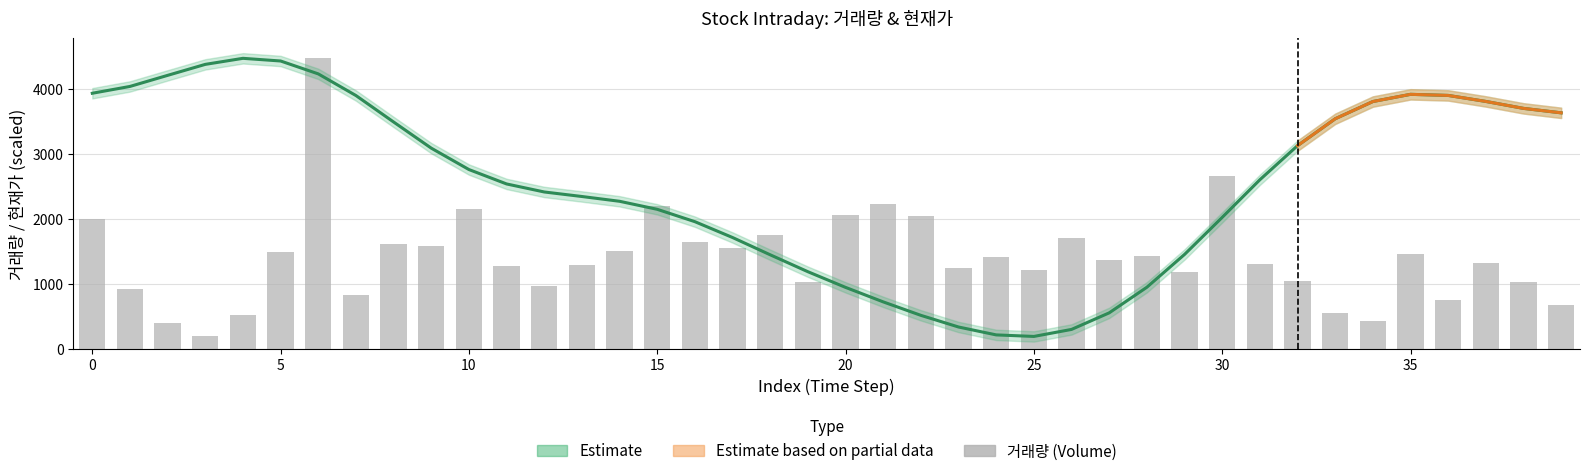

At how many categories does at least one series exceed 2138?

27